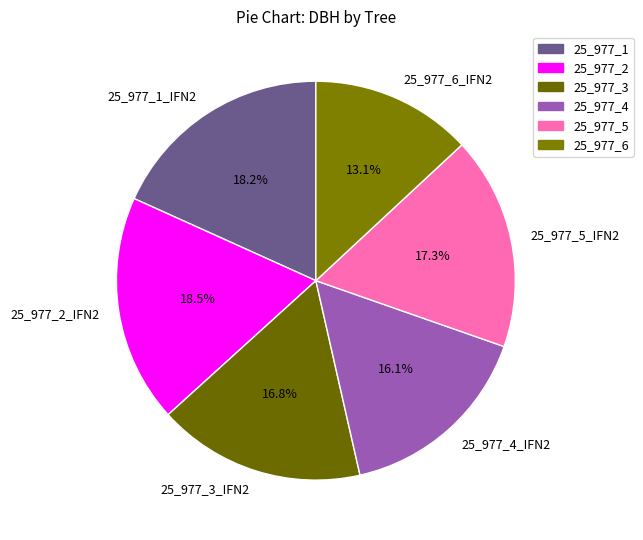

Do 25_977_4_IFN2 and 25_977_5_IFN2 together represent more than half of the pie?

No